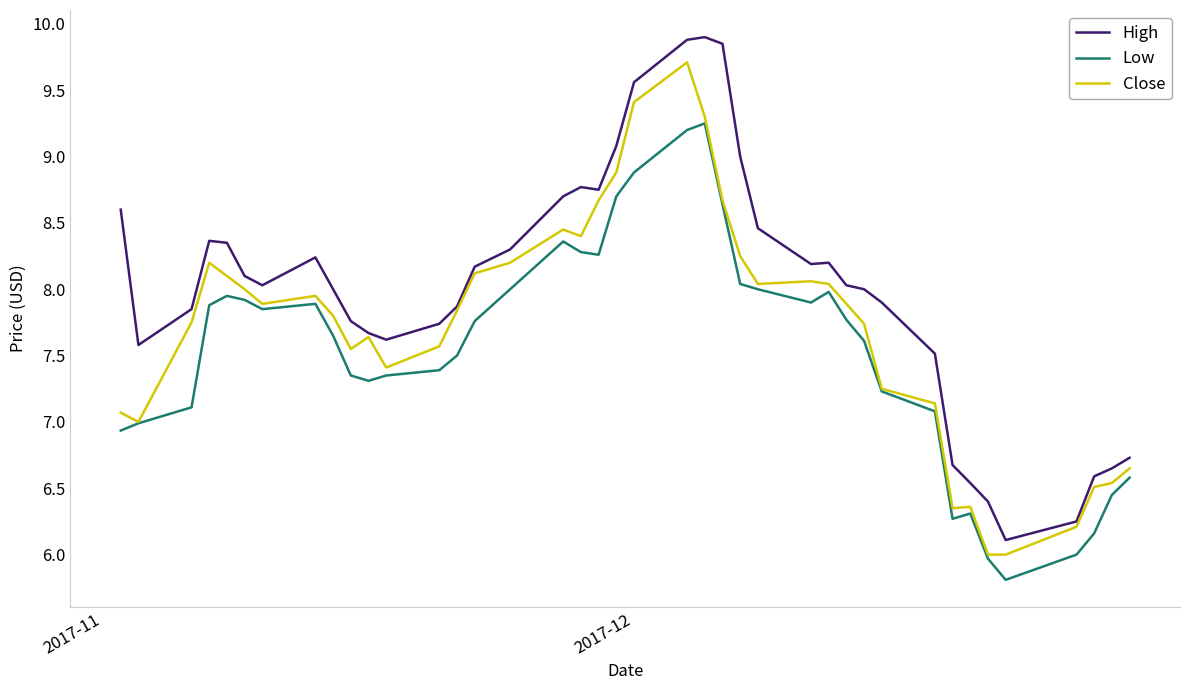

How many interior local peaks does the Low series have?

6